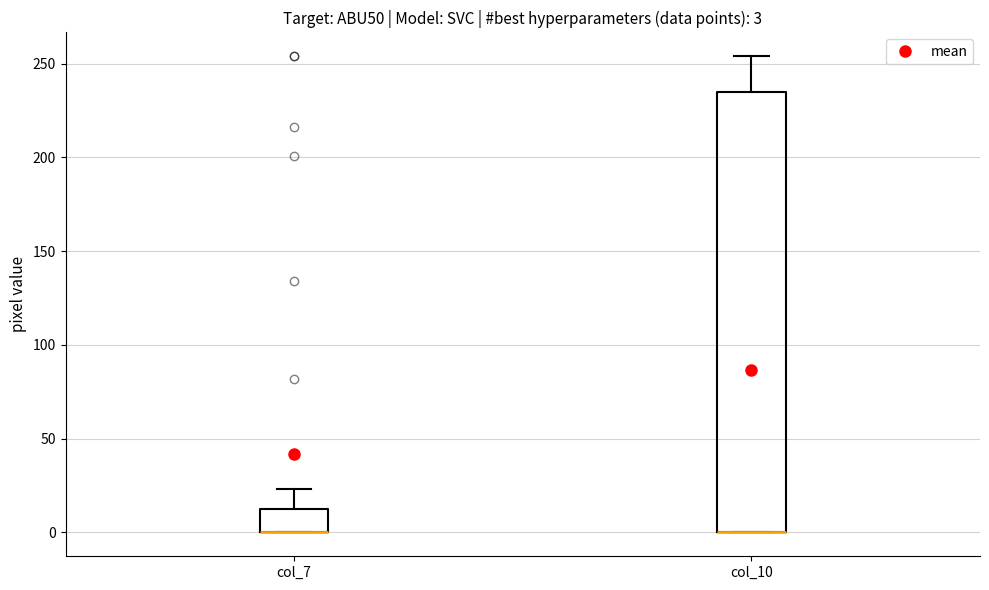

Comparing the boxes themselves (not the whiskers), which one is the tallest?

col_10